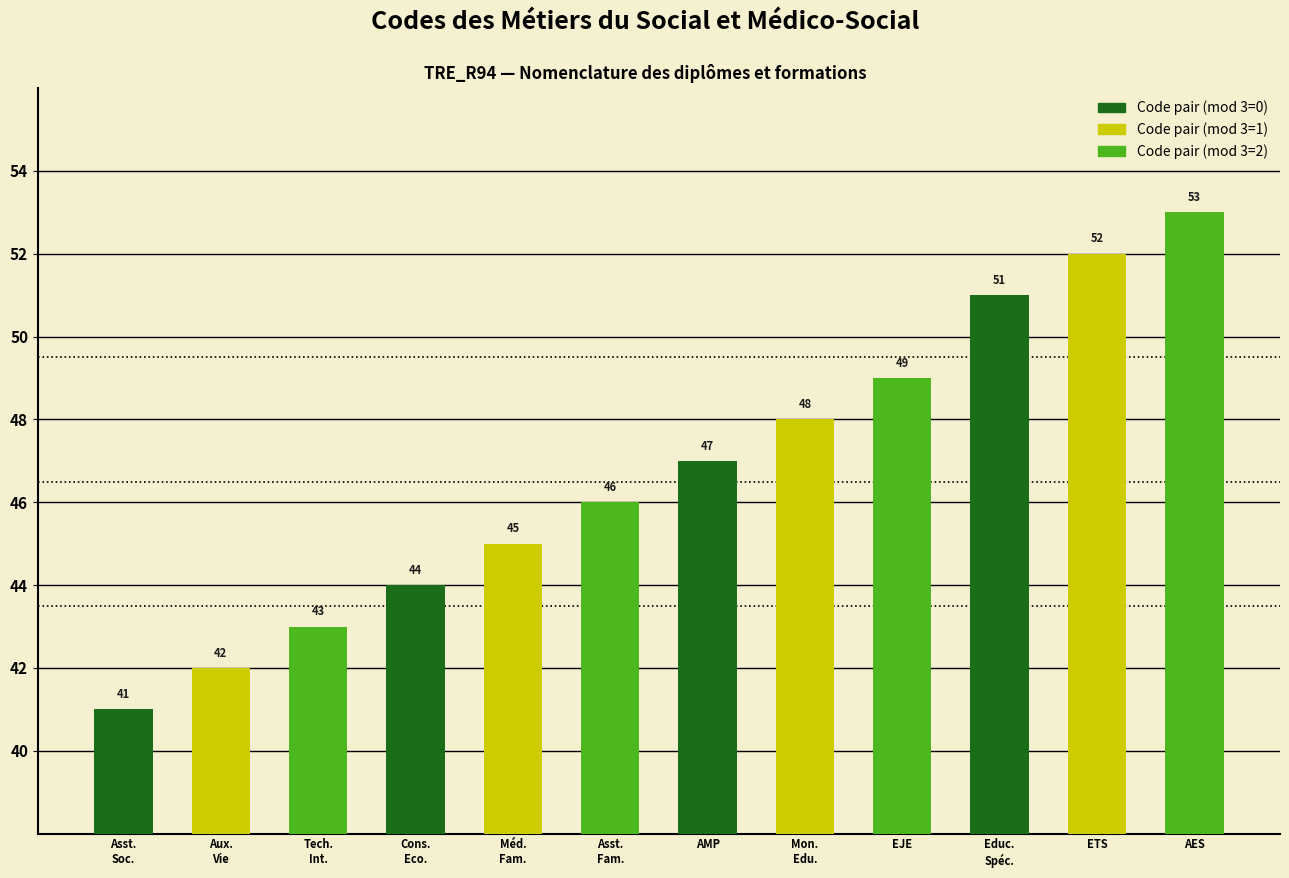

List the labels in order of value, smallest first.

Asst.
Soc., Aux.
Vie, Tech.
Int., Cons.
Eco., Méd.
Fam., Asst.
Fam., AMP, Mon.
Edu., EJE, Educ.
Spéc., ETS, AES